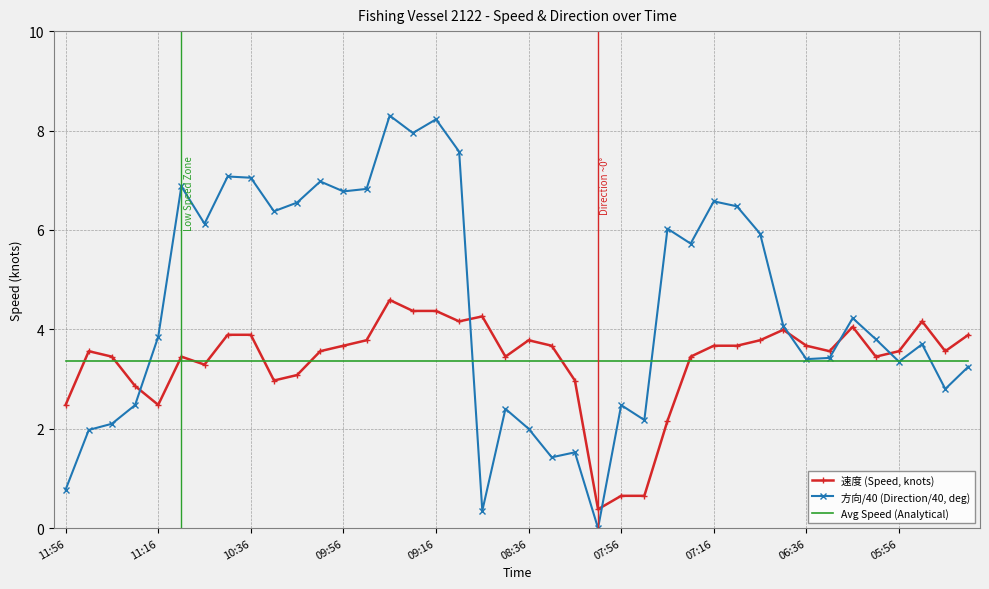

Which series has the largest total across all categories?

方向/40 (Direction/40, deg)